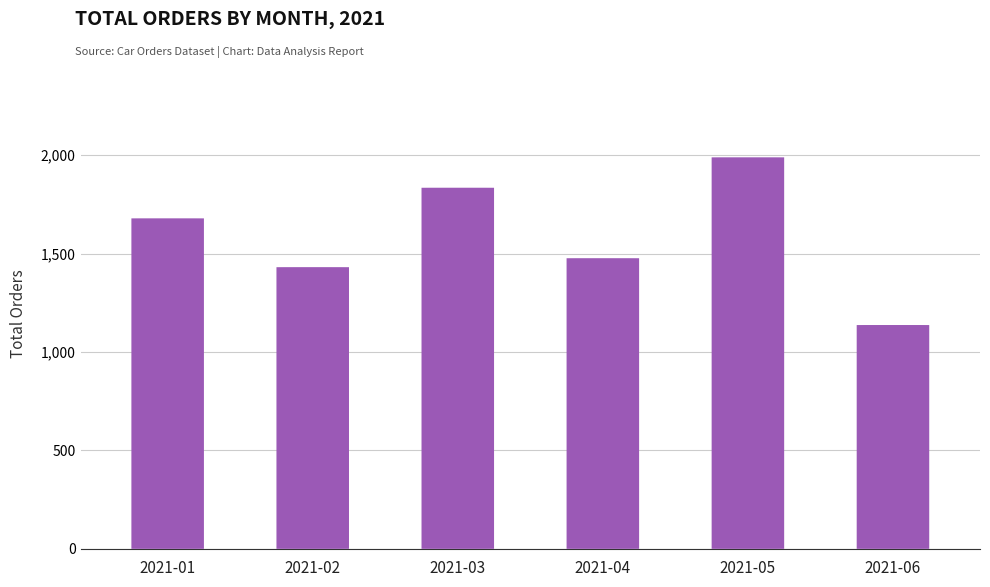

How many bars are there in total?

6